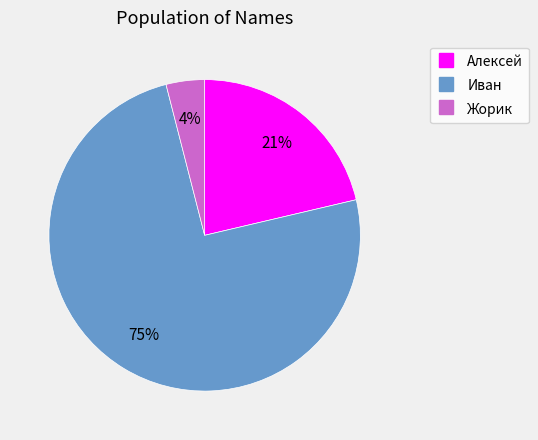

Is it true that Жорик is 4% of the pie?

True